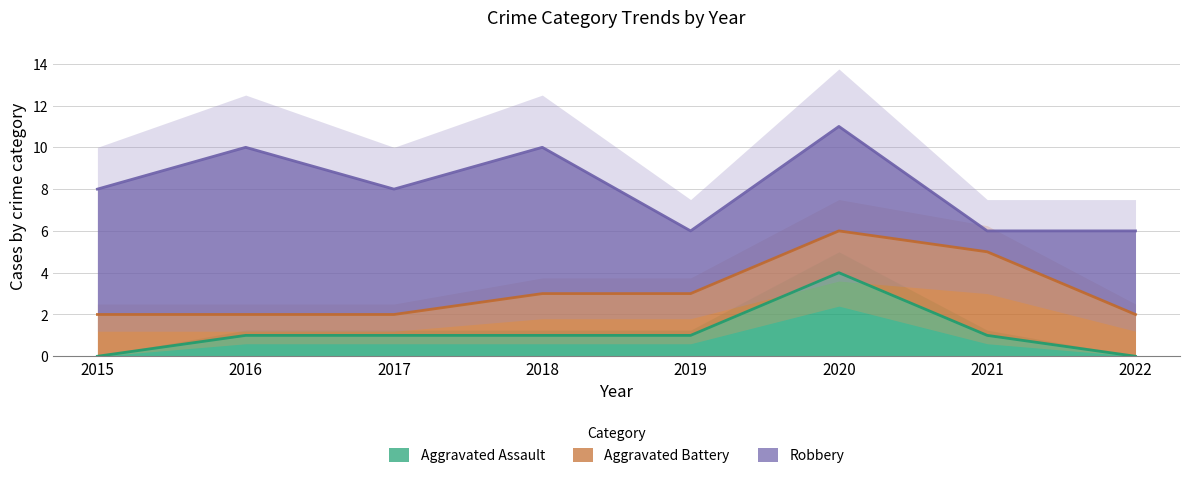

List the series in order of their overall mean, highest first.

Robbery, Aggravated Battery, Aggravated Assault